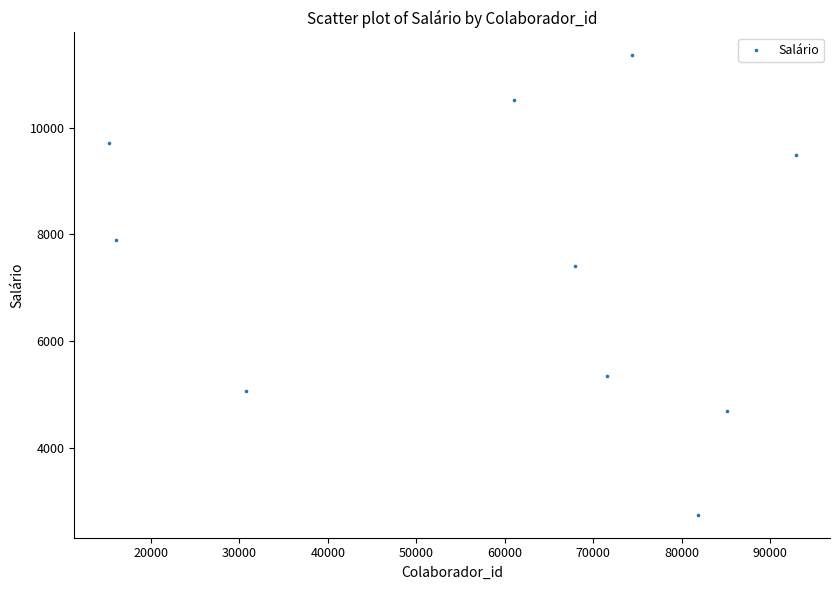

What is the range of X values (max minus min)?

77615.0